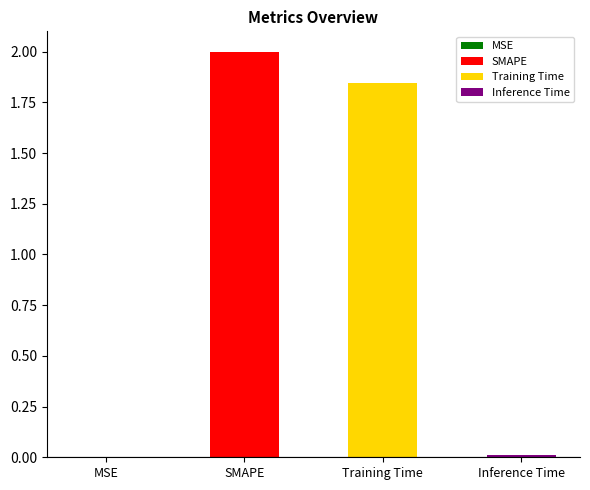

Is it true that the value at Training Time is 0.4?

False